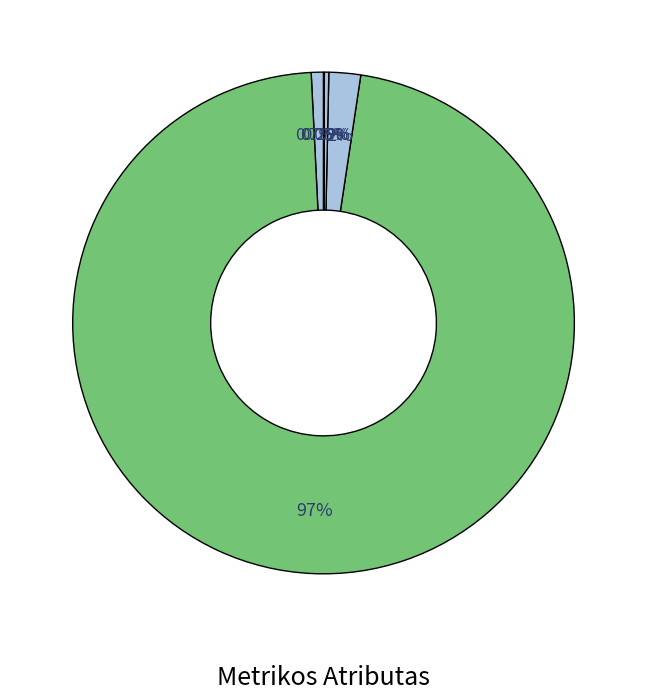

Which category accounts for the majority?

Vidutinis Neišskirčių skaičius